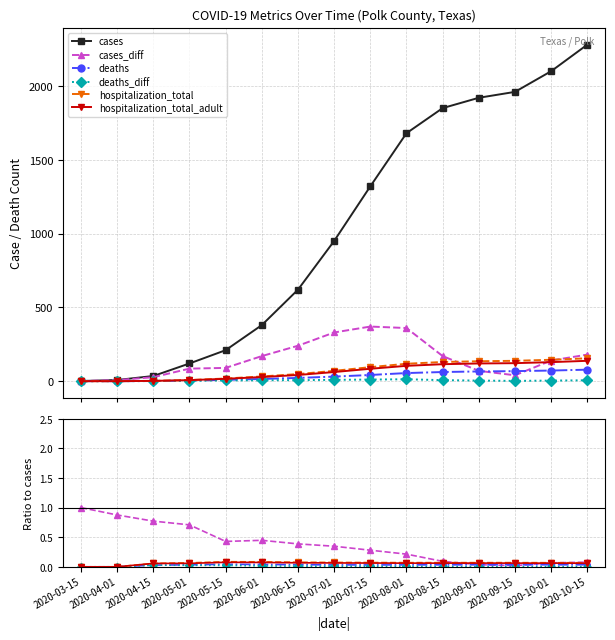

Which category has the lowest value in the hospitalization_total_adult series?

2020-03-15